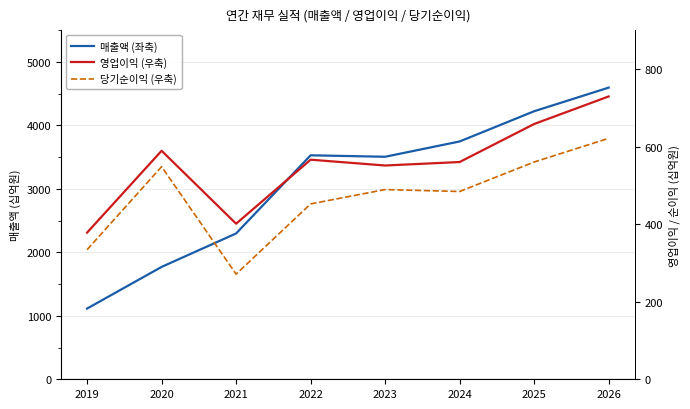

Where is the first local minimum for 영업이익 (우축)?

2021